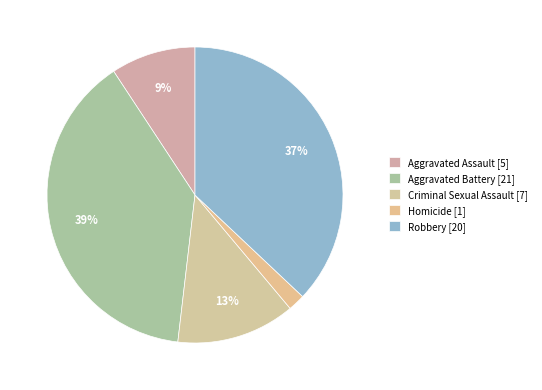

How much of the chart is everything except Robbery?

63.0%